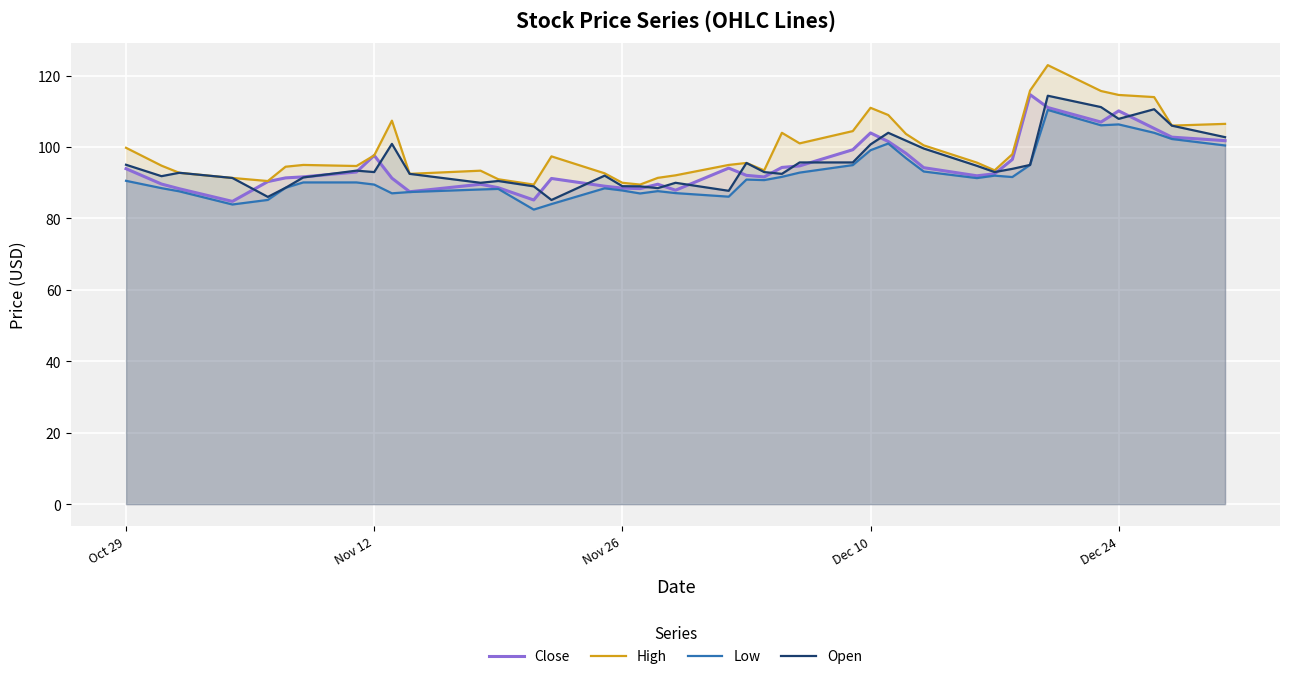

True or false: Low and High cross at least once.

False